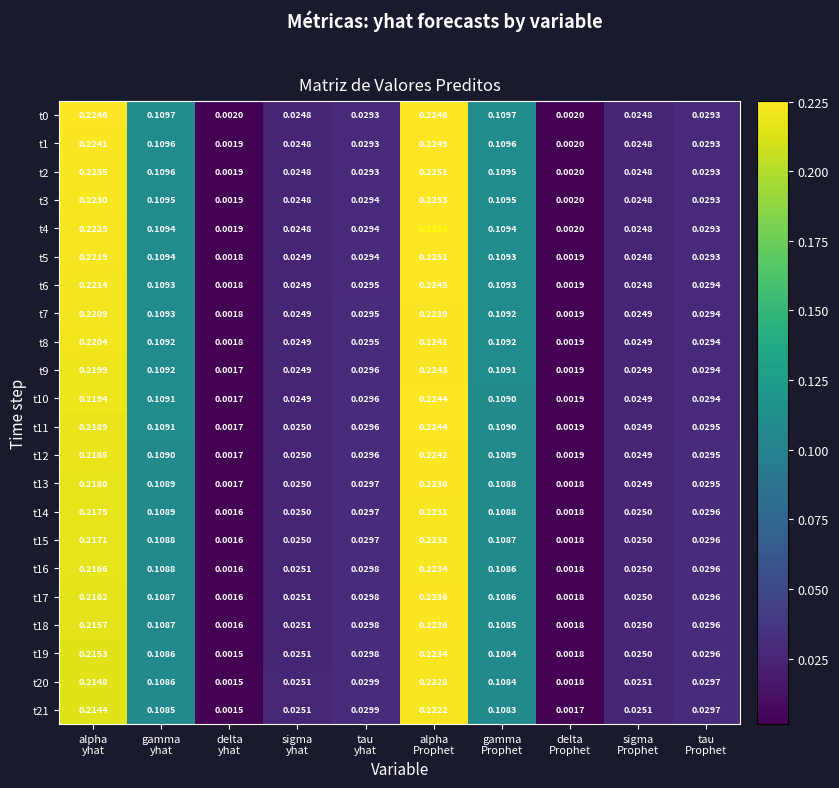

How many categories are shown in the chart?

10